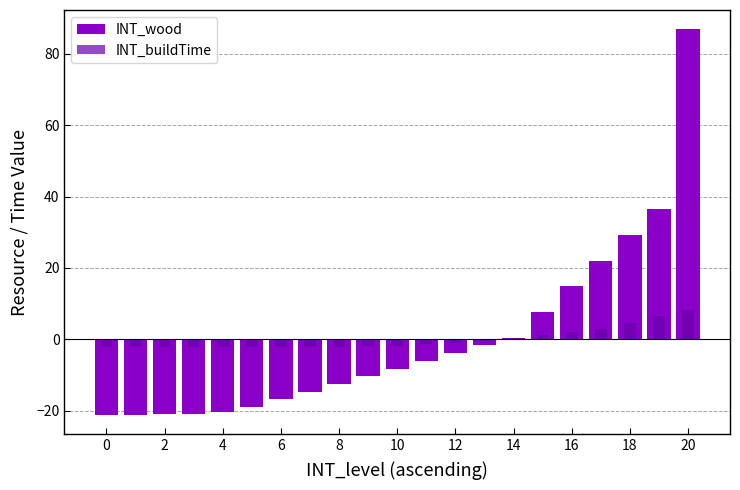

True or false: INT_buildTime has a value of -2.2 at 0.

True